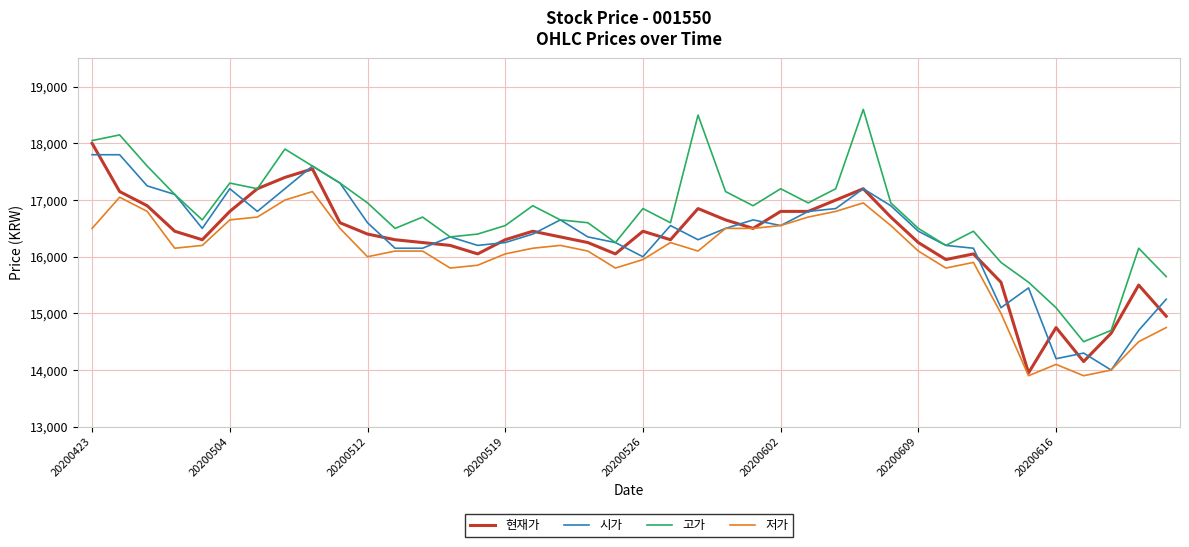

True or false: 고가 and 저가 cross at least once.

False